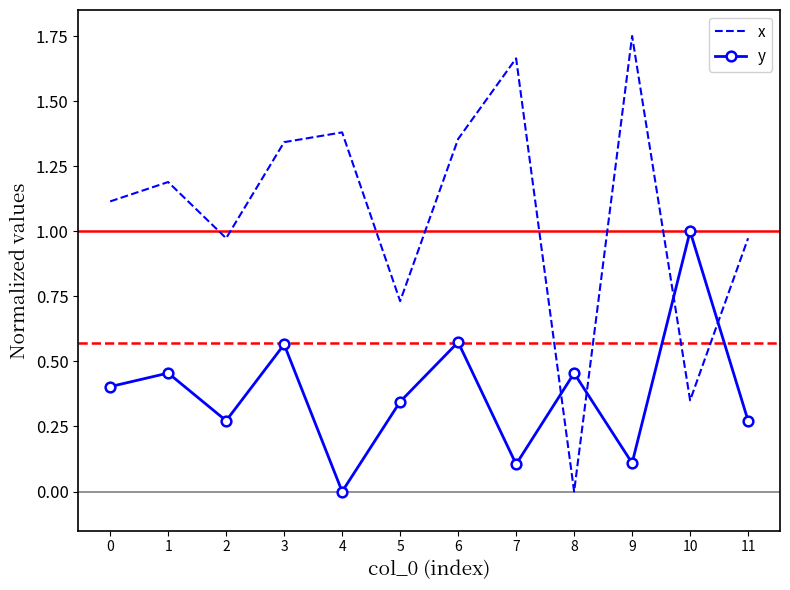

At which label does x reach its peak?

9